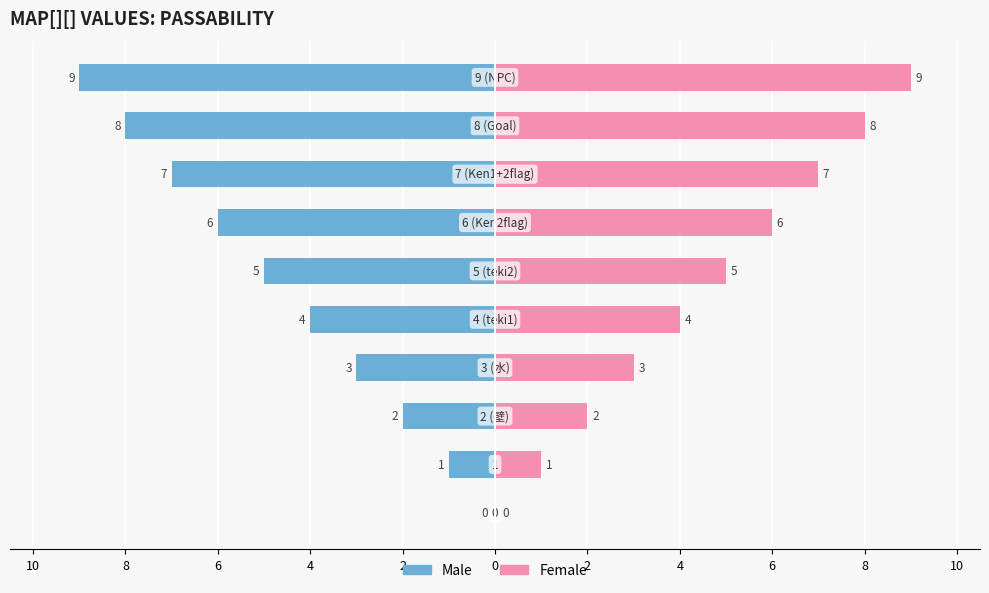

Reading left to right, what are all the values shown in this chart?

Male: 0=0	2=-1	4=-2	6=-3	8=-4	10=-5	2=-6	4=-7	6=-8	8=-9
Female: 0=0	2=1	4=2	6=3	8=4	10=5	2=6	4=7	6=8	8=9